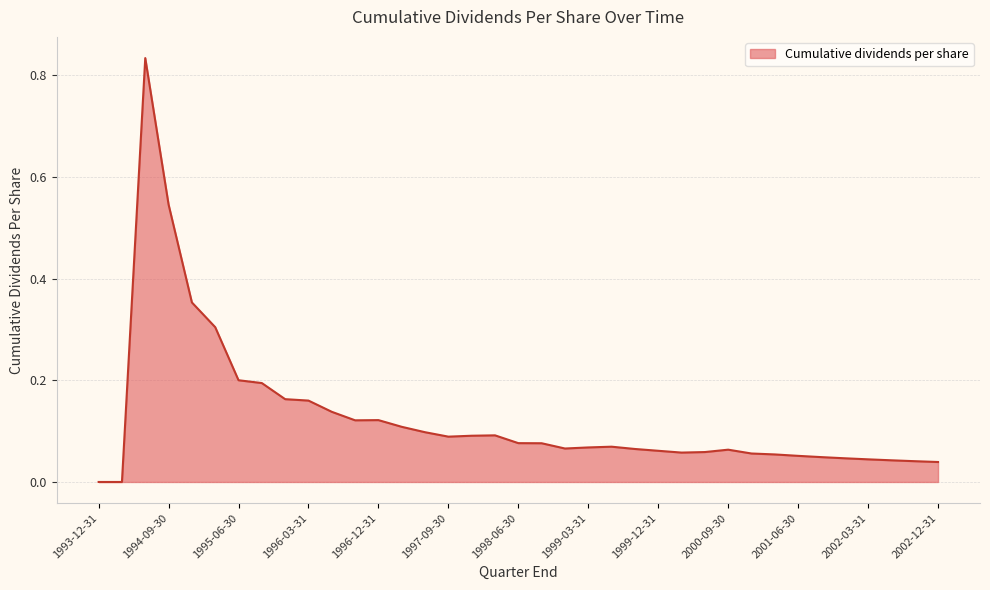

How many lines are shown in the chart?

1